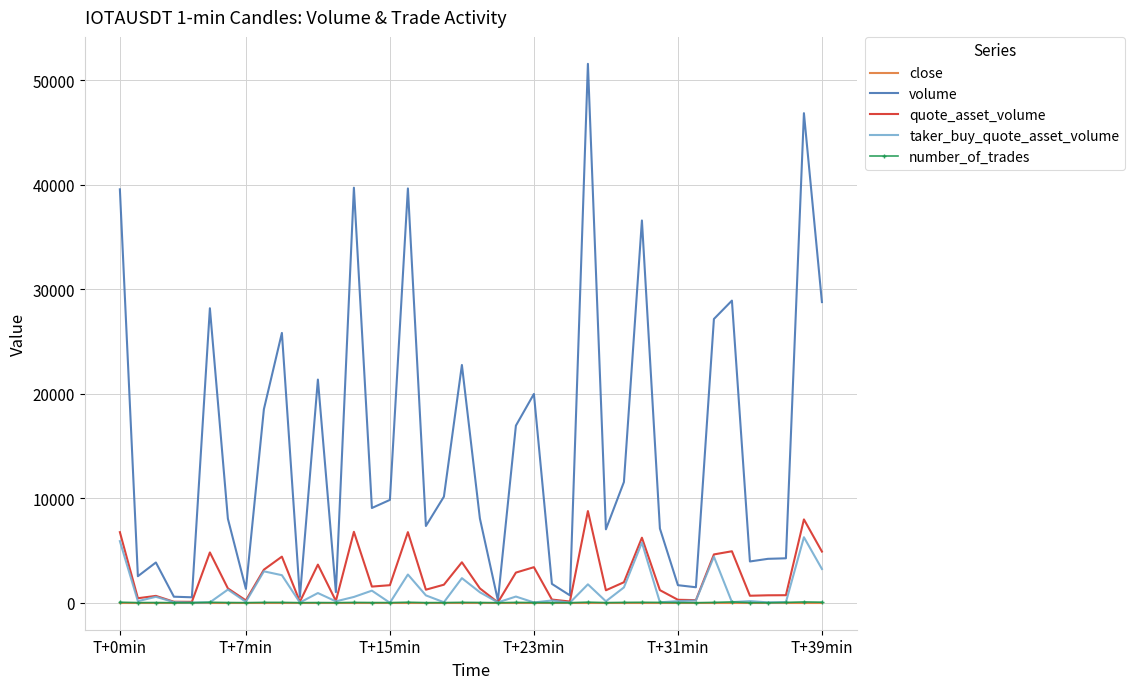

In number_of_trades, how many points are higher than both neighbors (excluding endpoints)?

12